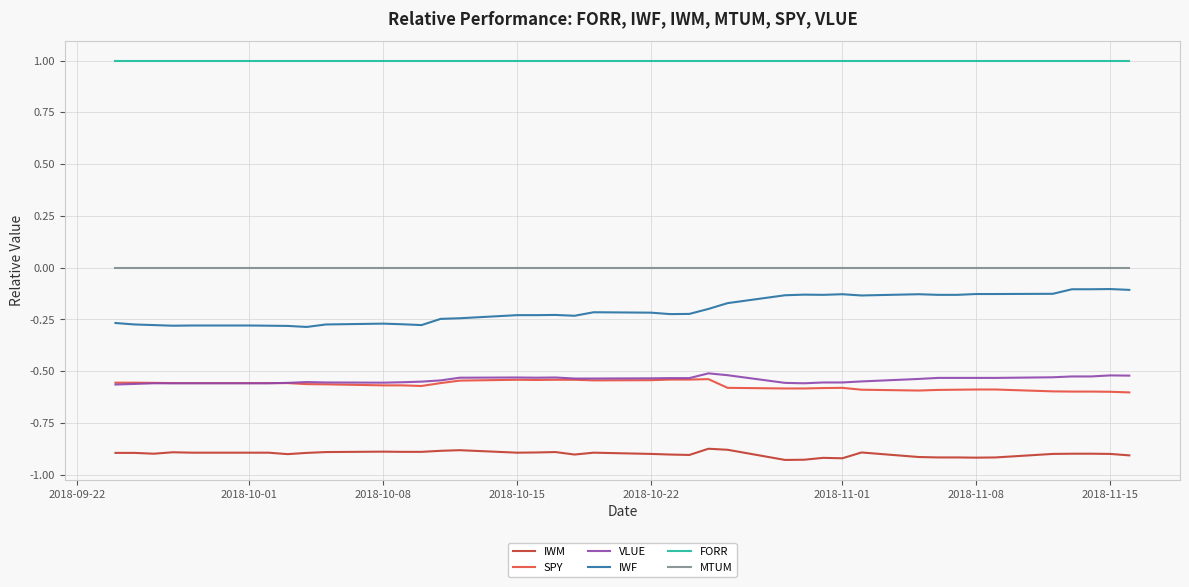

Which series has the largest range (max minus min)?

IWF